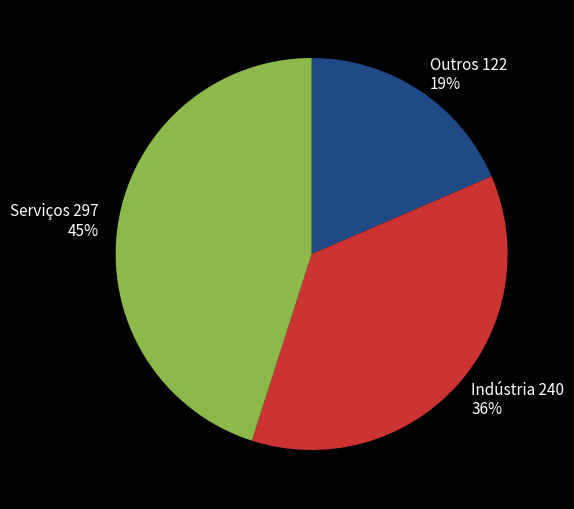

Is there a majority slice in this chart?

No